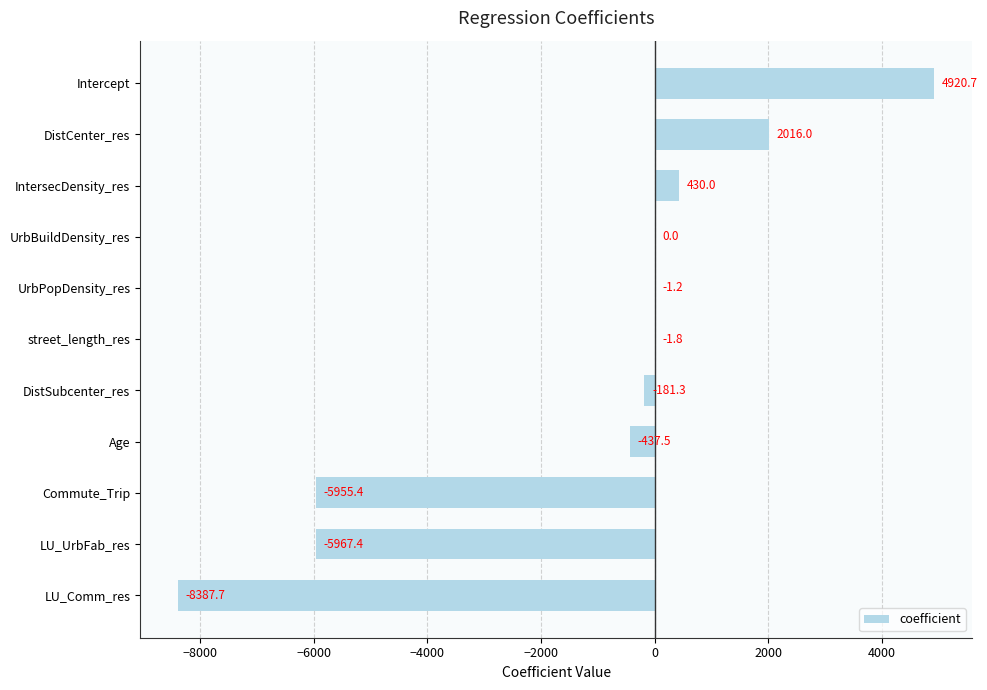

Which has a higher value, IntersecDensity_res or Age?

IntersecDensity_res